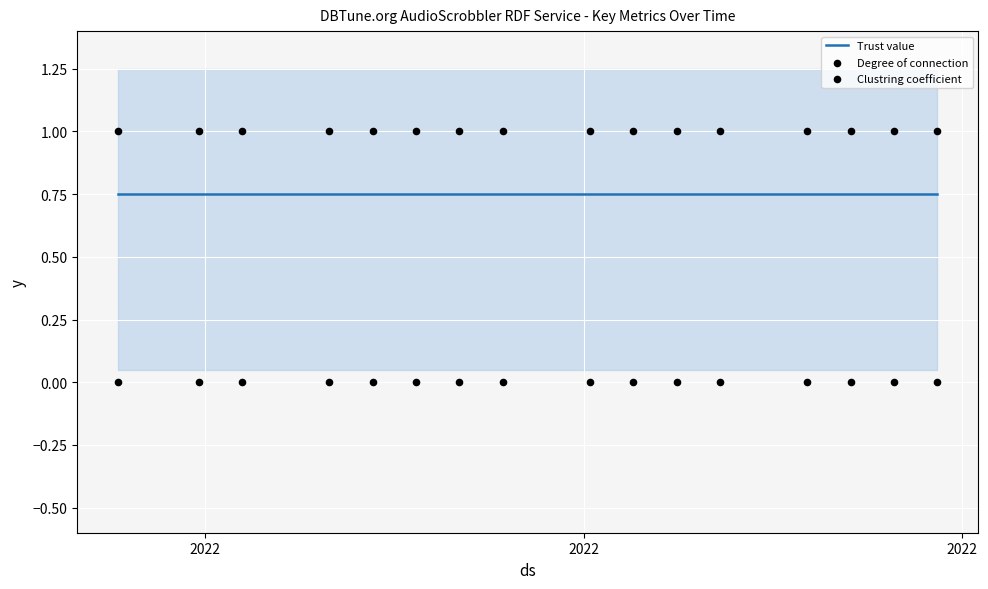

Is the value of Degree of connection at 10 greater than the value of Clustring coefficient at 15?

Yes